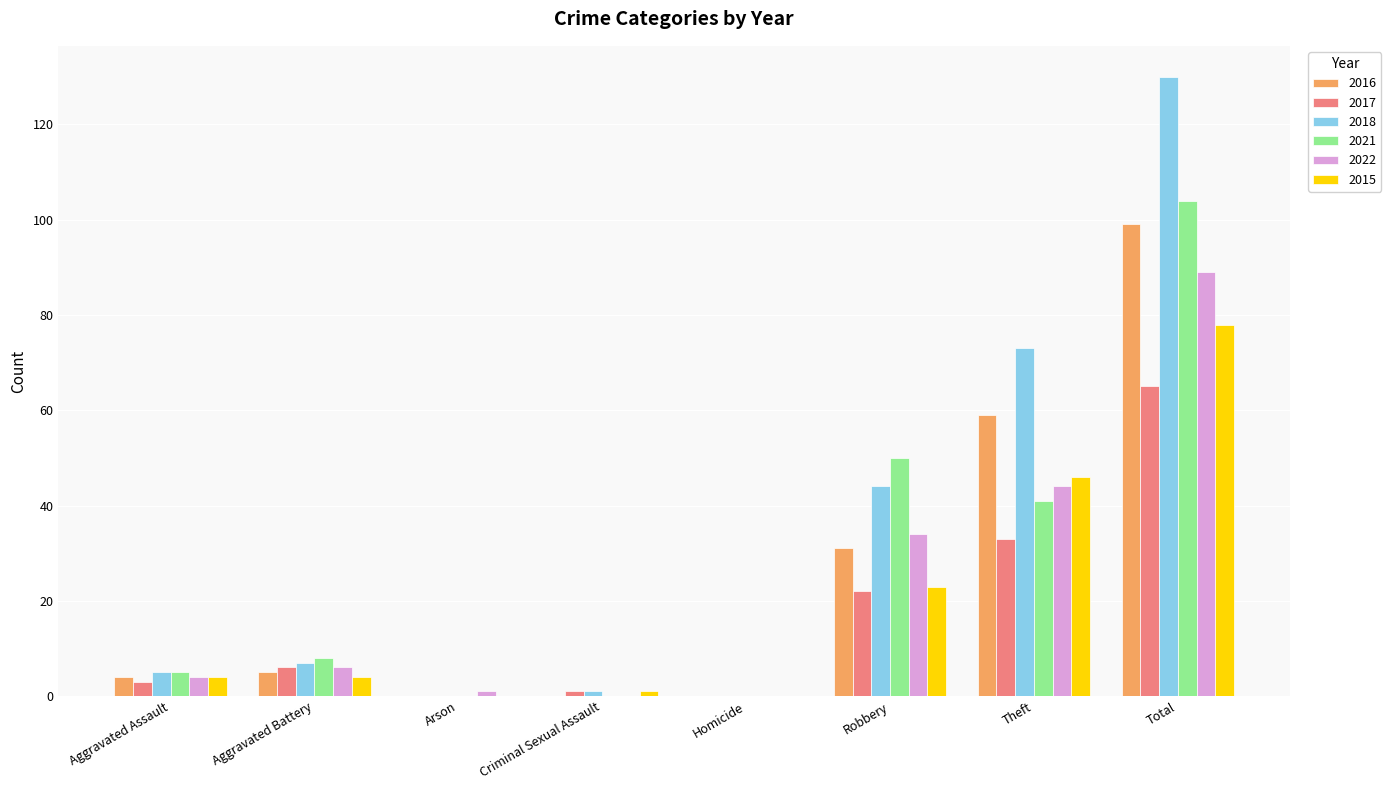

Does the chart contain stacked bars?

No